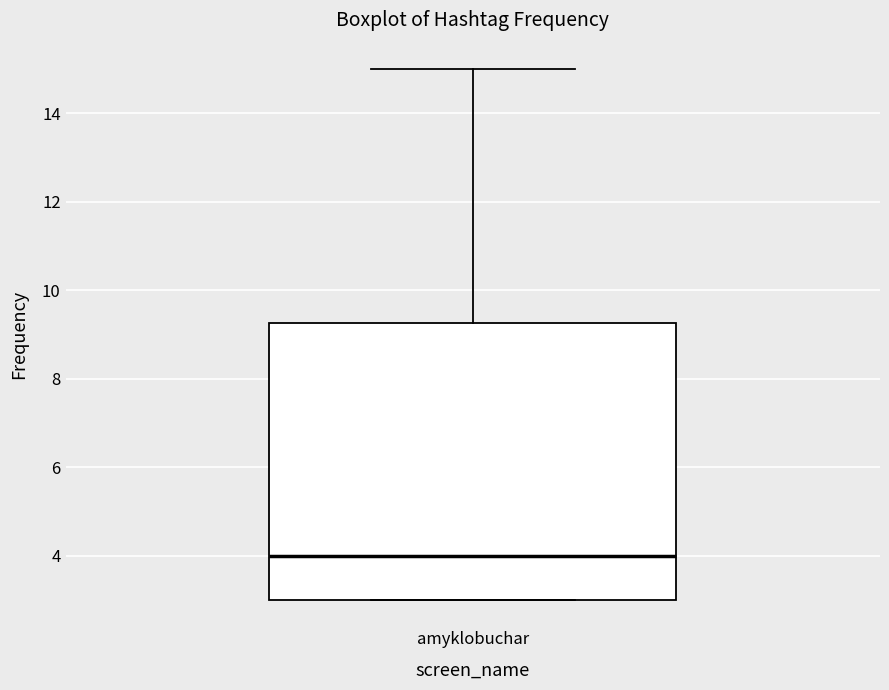

Read this box plot against the y-axis: the position of the median line, the range covered by the box, and the ends of both whiskers. The values are not printed on the chart, so give them approximately, as read against the axis.

median 4.0, box 3.0 to 9.2, whiskers 3.0 to 15.0